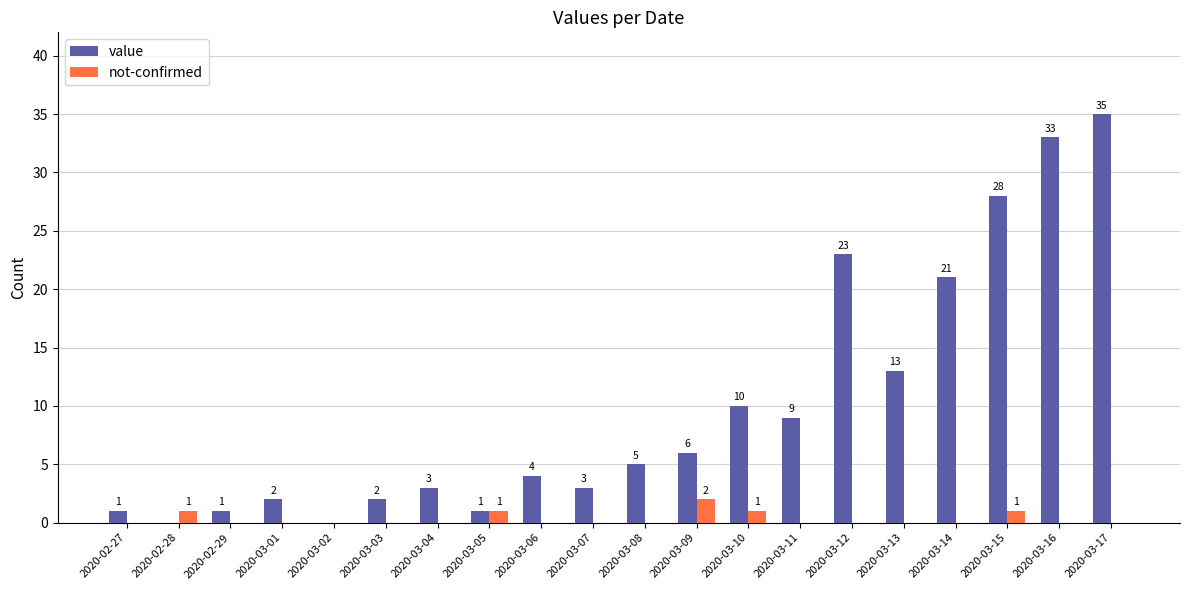

At which label does value reach its peak?

2020-03-17